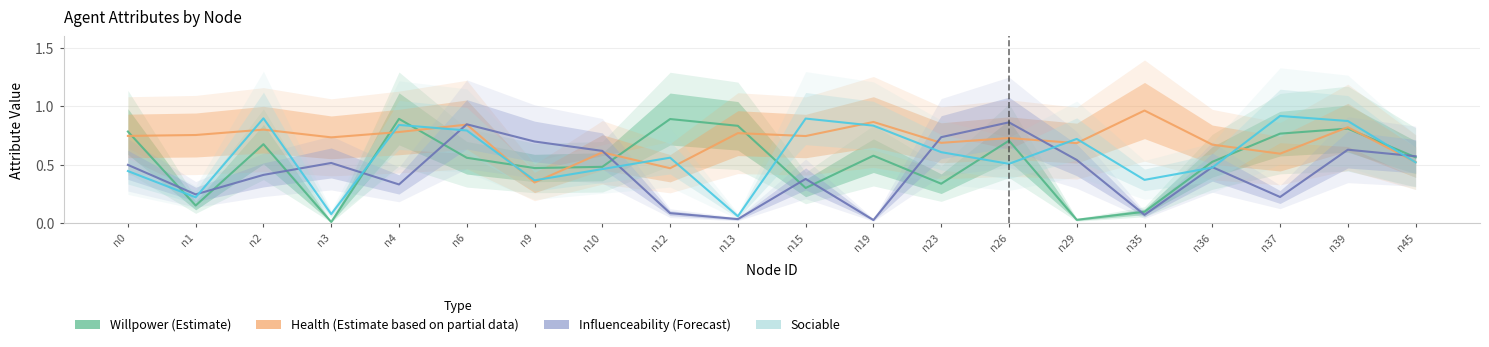

What is the value of the Health (Estimate based on partial data) point at the 16th from the left?

1.0